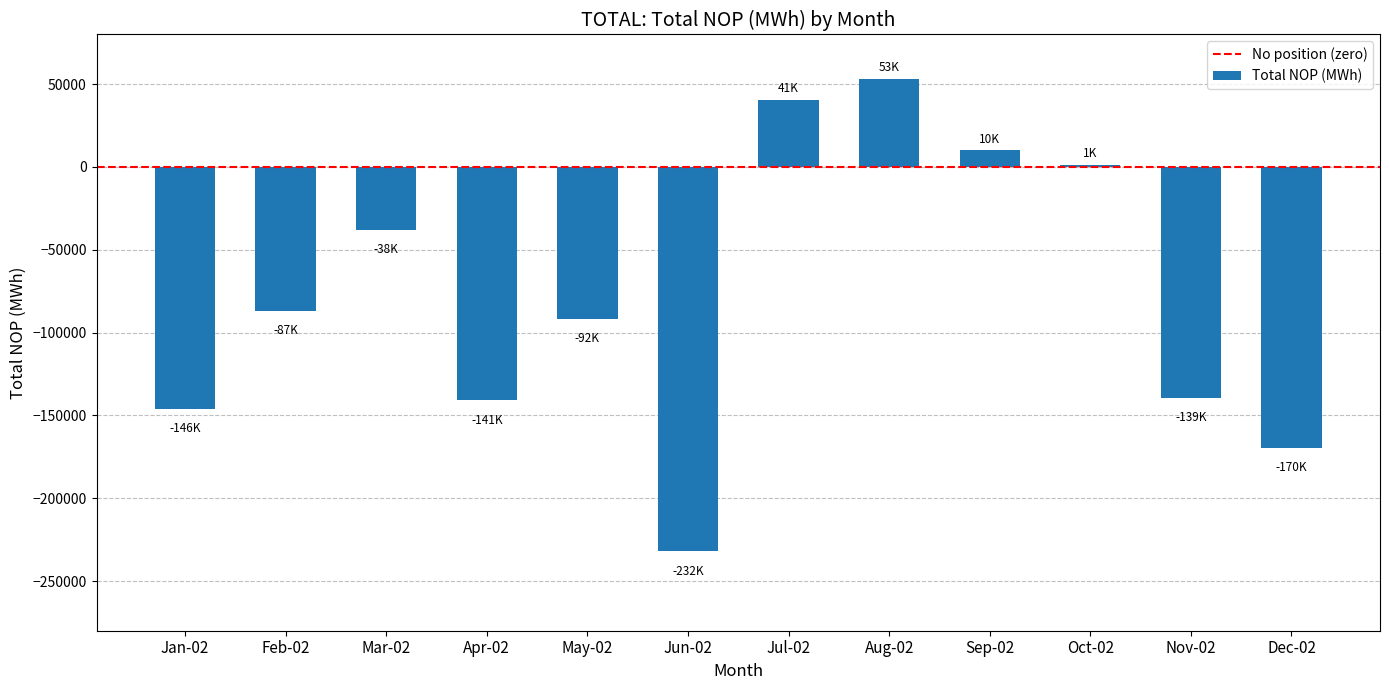

Count the number of values greater than -86968.

5